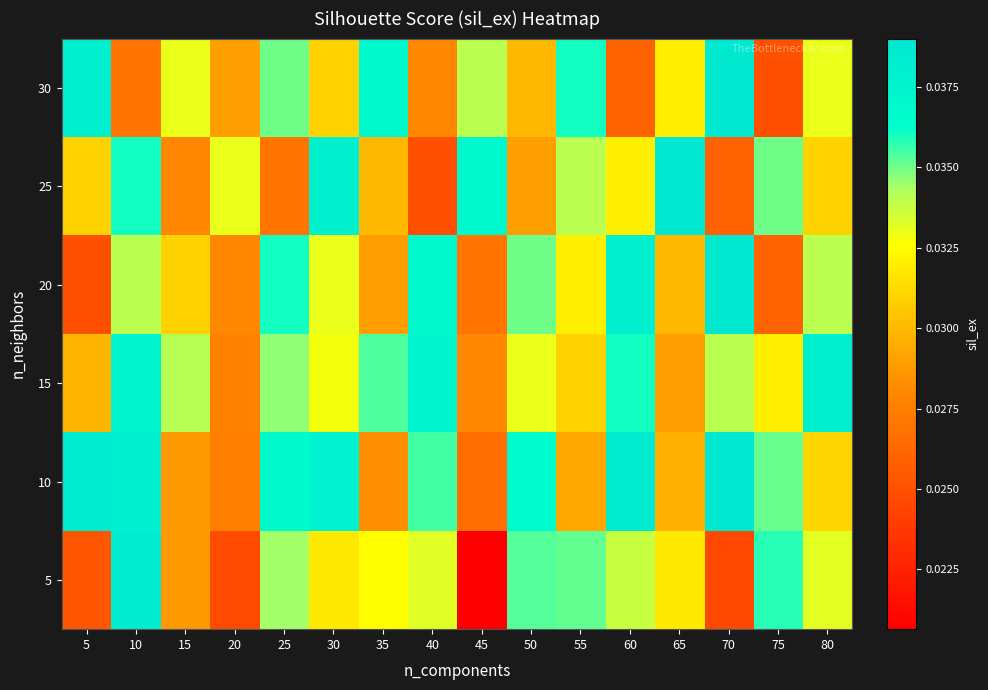

Count the number of categories in the chart.

16